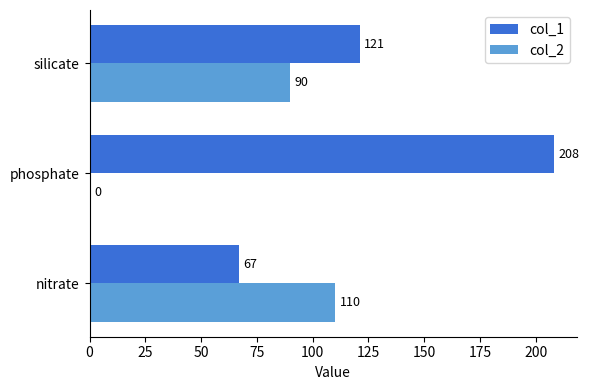

What is the average value of the col_2 series?

67